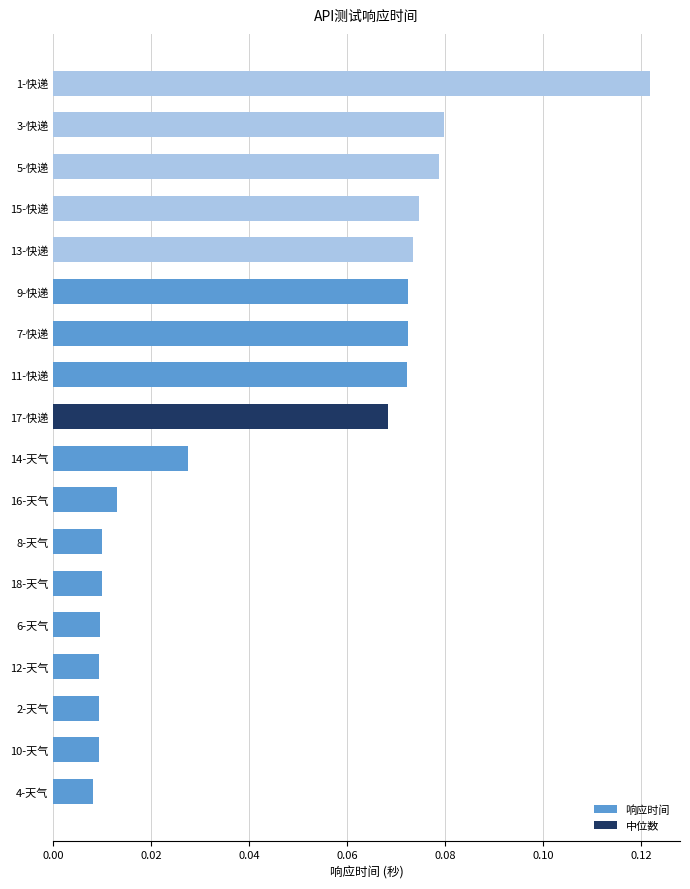

What is the sum of all values?

0.8